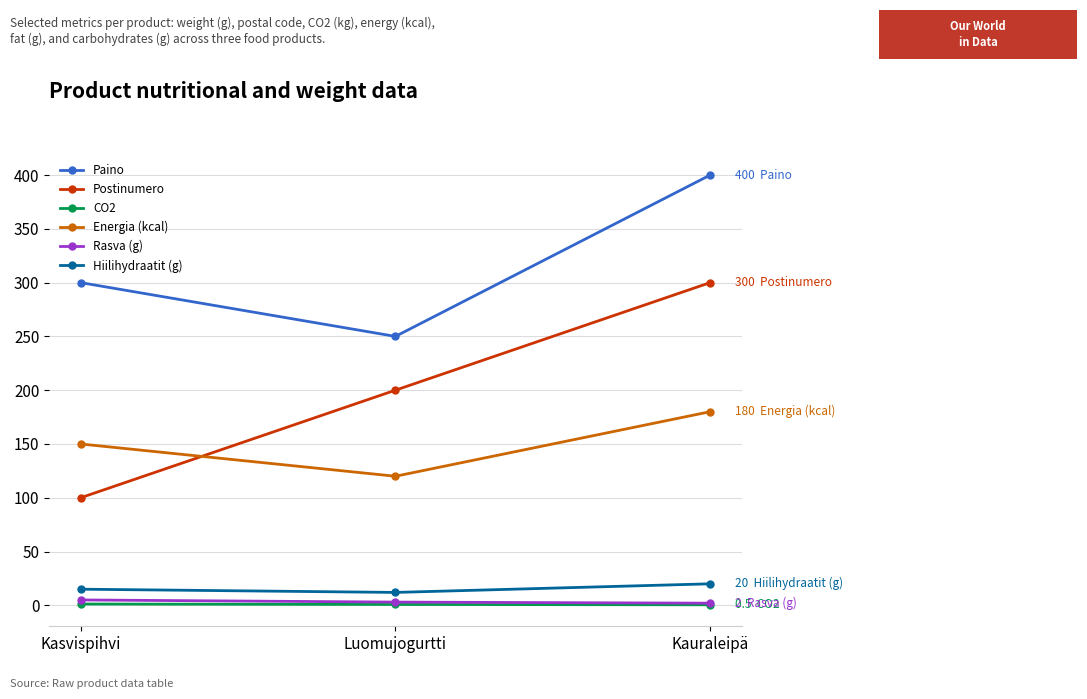

Which series has the largest total across all categories?

Paino